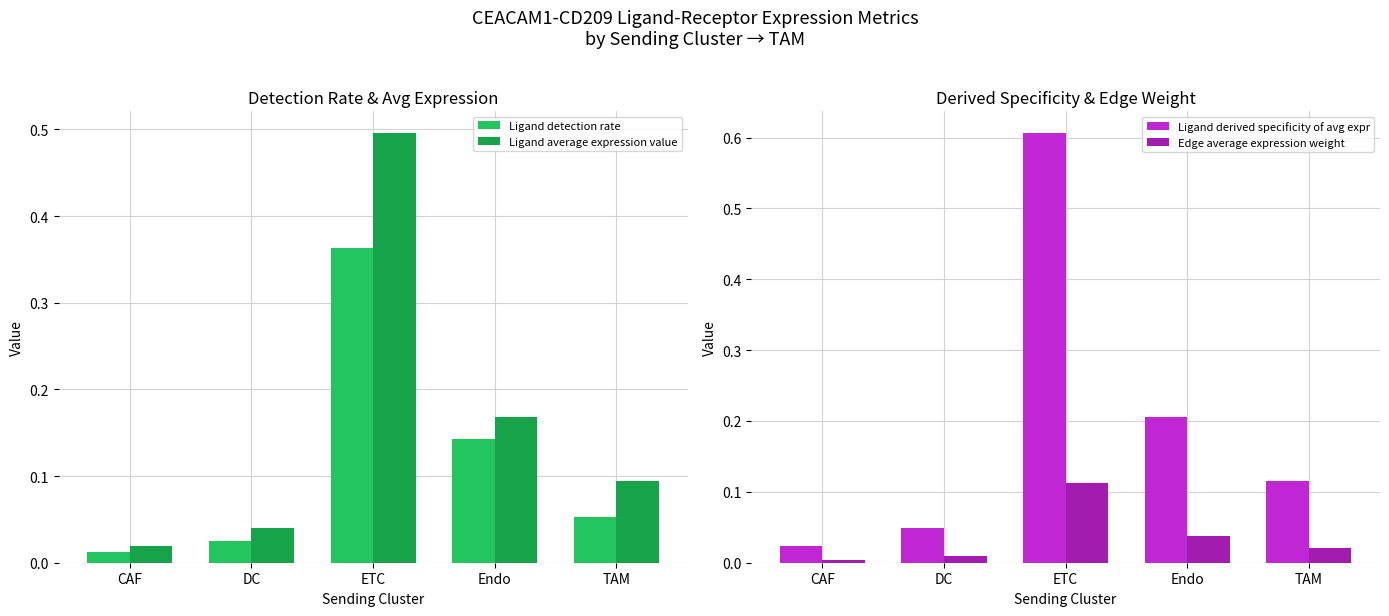

Which label corresponds to the largest value in the chart?

ETC